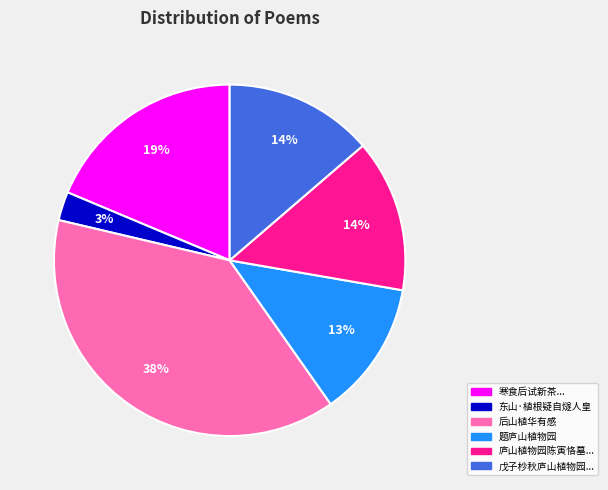

Which category has the smallest portion of the pie?

东山·植根疑自燧人皇